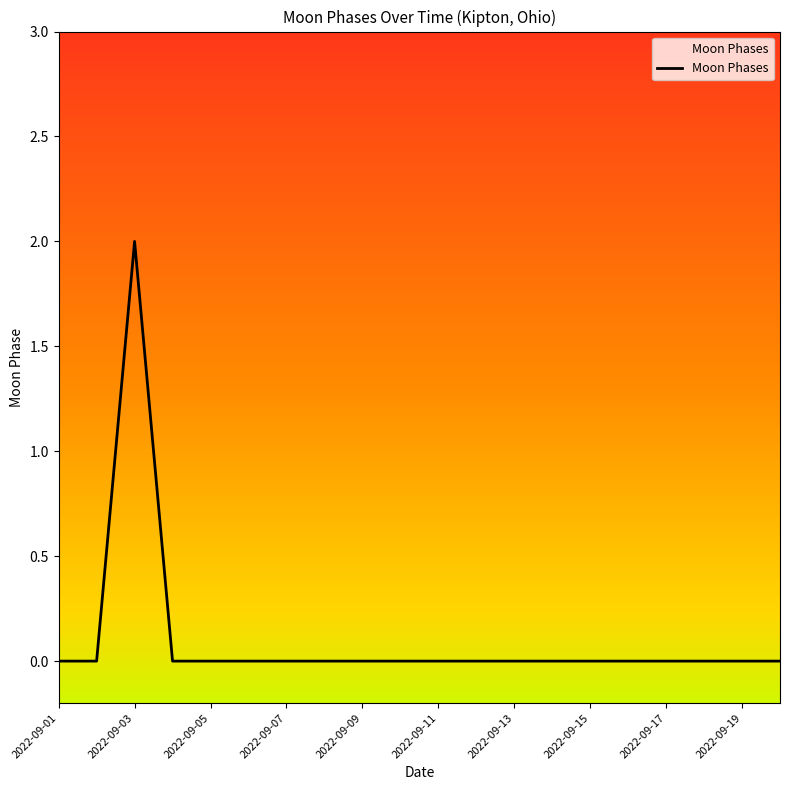

Does the chart have visible grid lines?

No